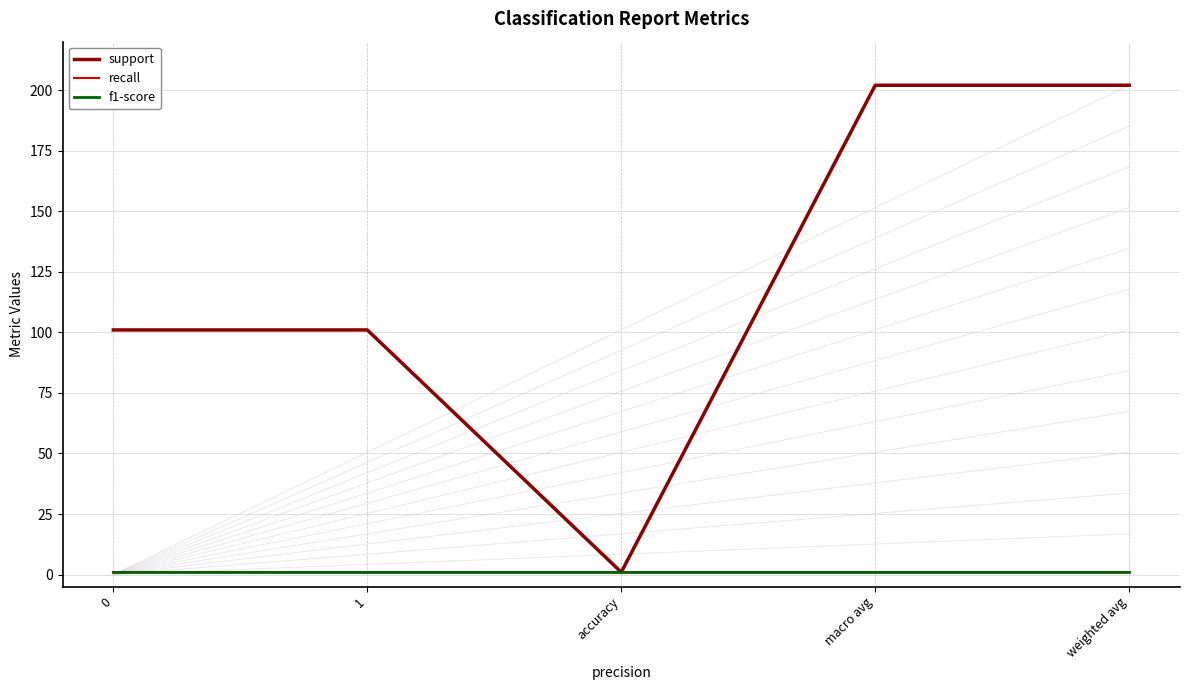

What is the average value of the recall series?

1